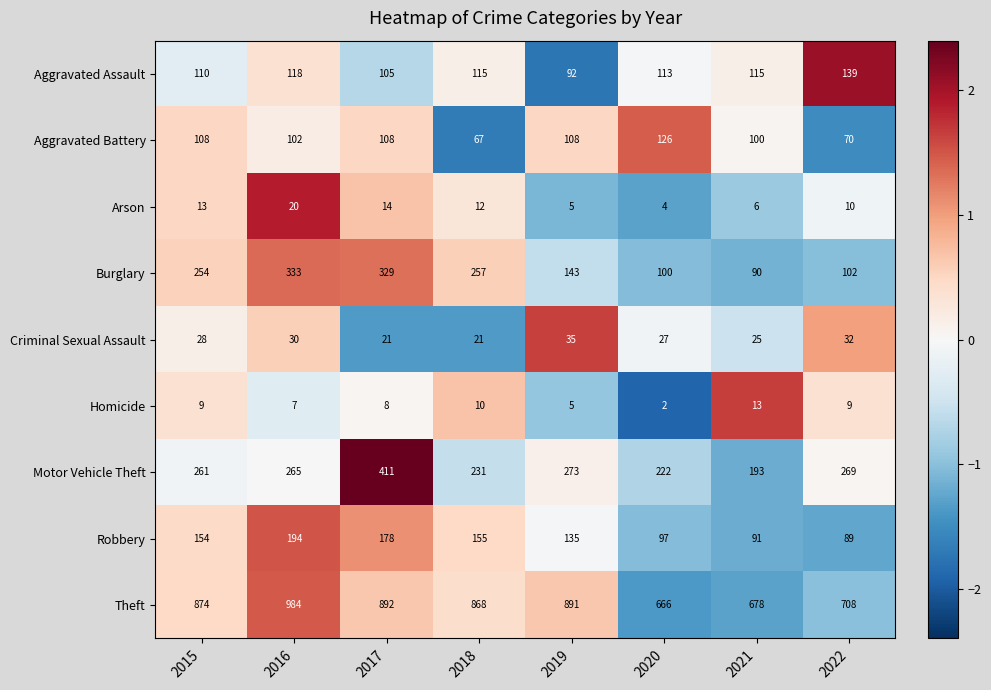

What is the minimum value shown in the chart?

2